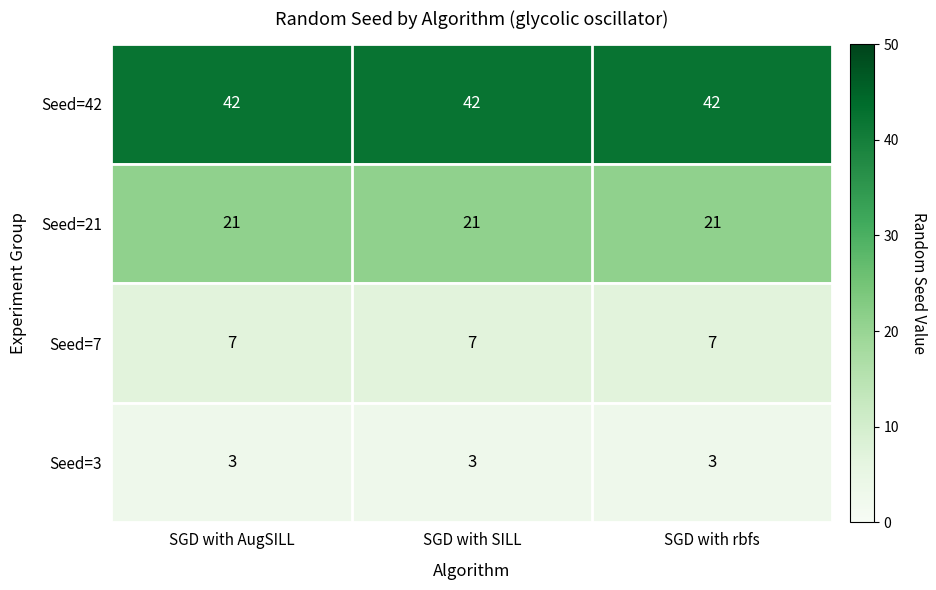

True or false: Seed=3 has a value of 2 at SGD with AugSILL.

False